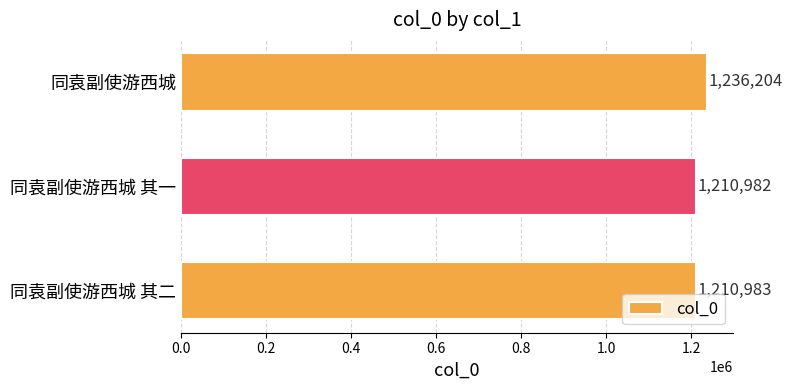

The value at 同袁副使游西城 其二 is 1210983. True or false?

True